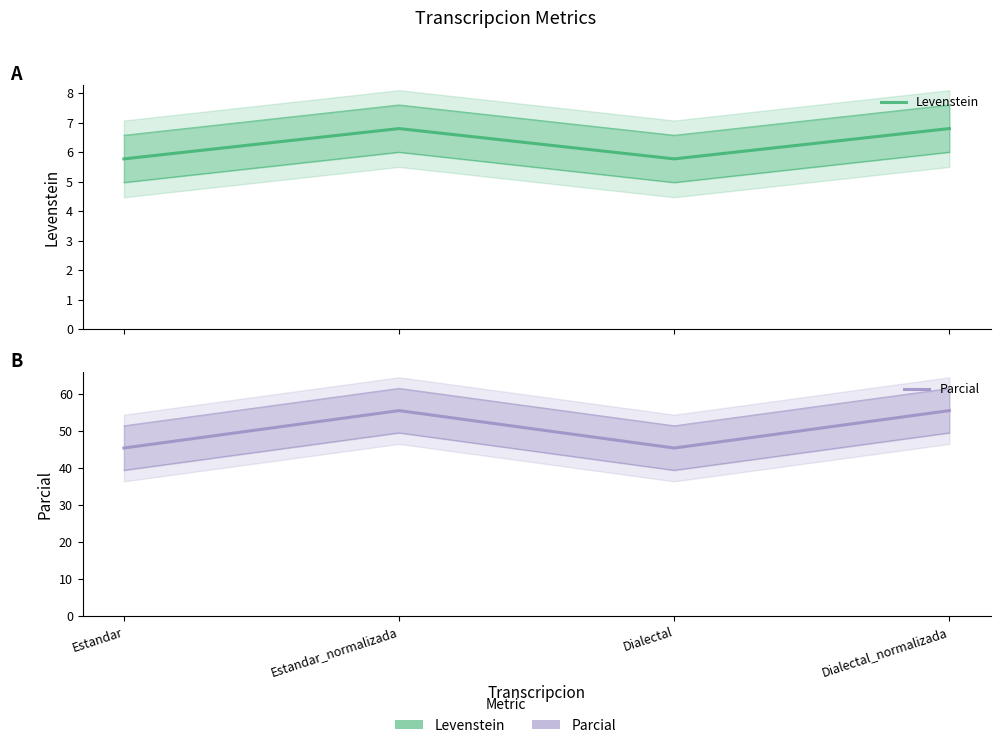

Is it true that Parcial equals 25.7 at Estandar?

False